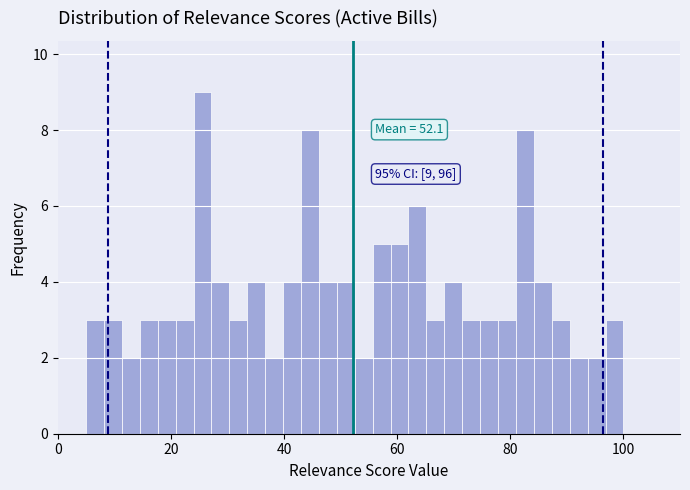

Around what value on the x-axis is the tallest bar? Give the approximate position of its centre, as read against the axis.

26